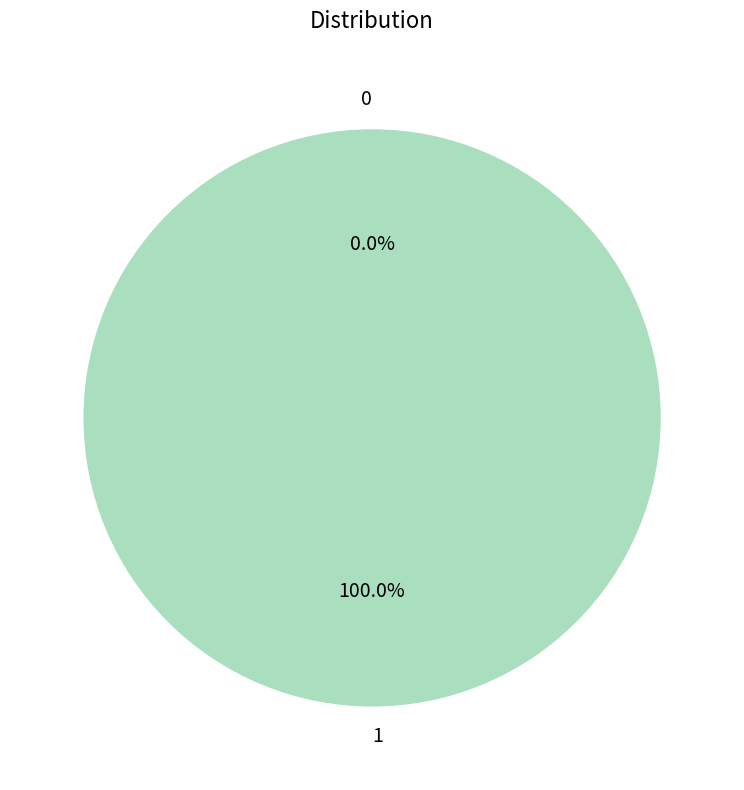

Is it true that 0 is 0% of the pie?

True